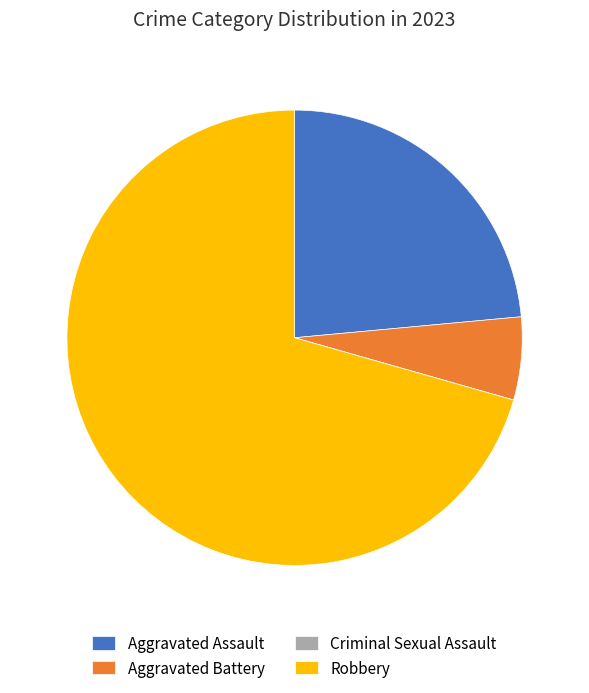

Which category accounts for the majority?

Robbery